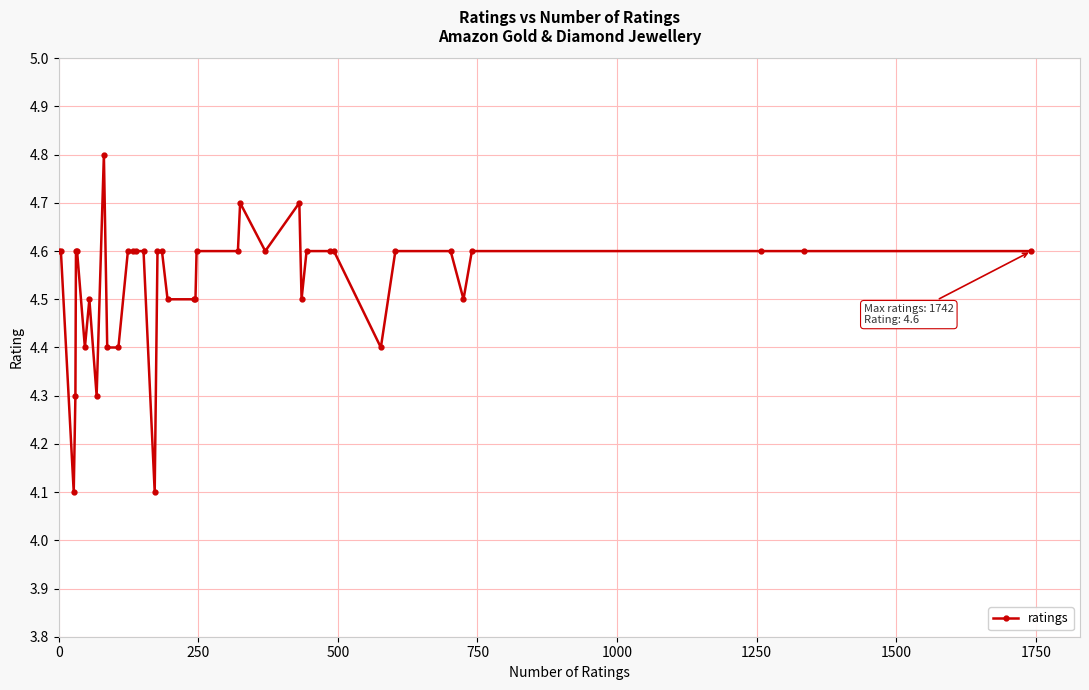

True or false: the data has more than 0 interior local peaks.

True